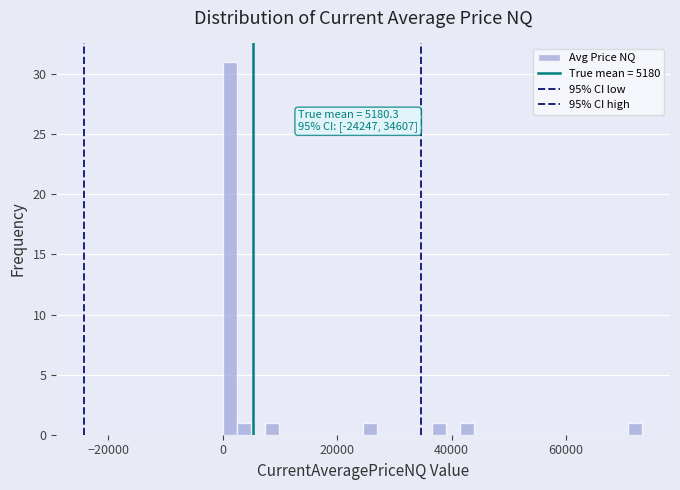

Read against the x-axis, roughly where is the centre of the tallest bar?

2000